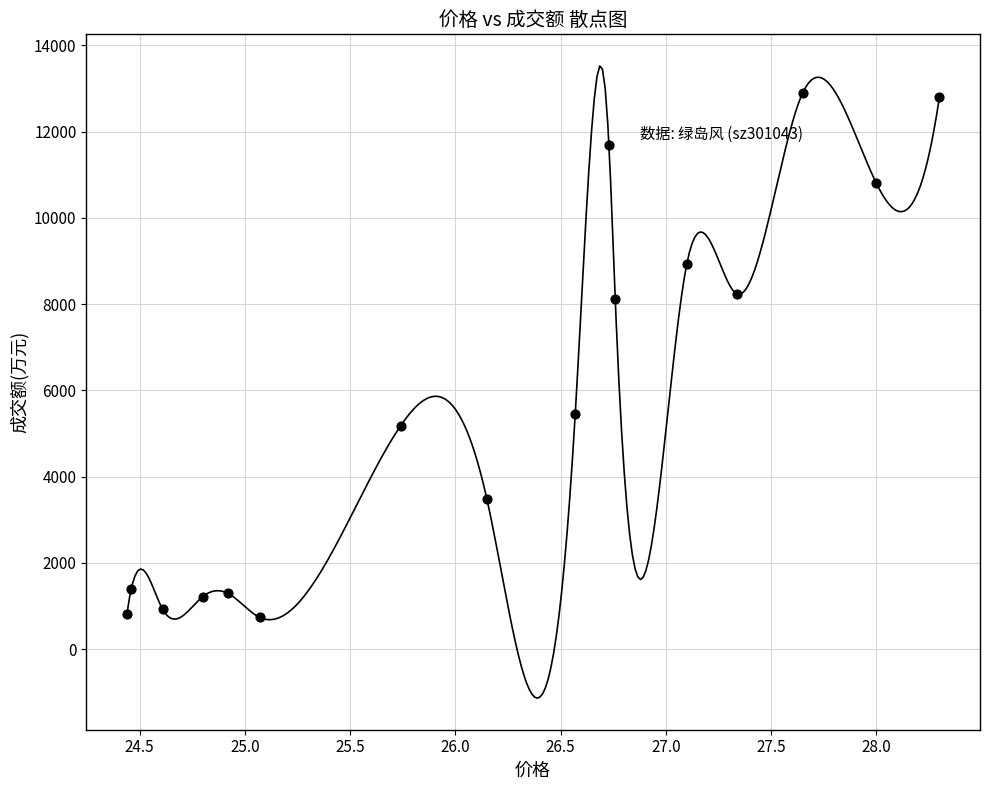

What is the range of Y values (max minus min)?

12159